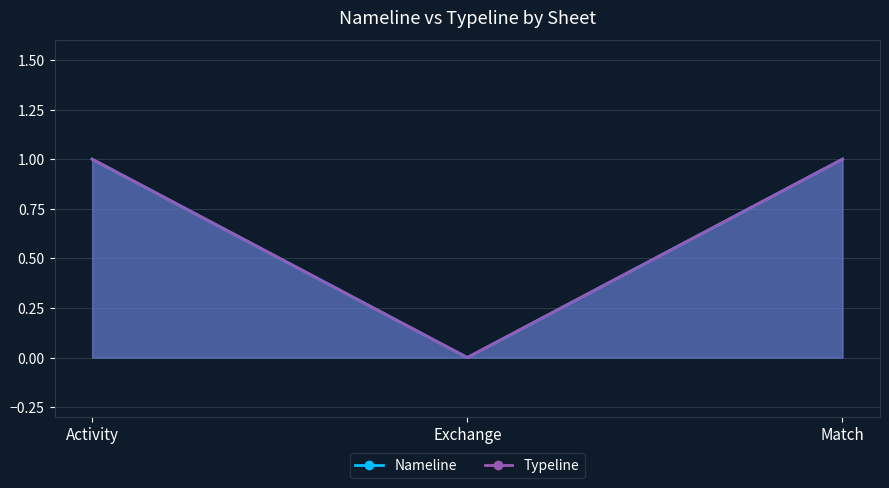

Reading left to right, list all the values displayed in this chart.

Nameline: 1	0	1
Typeline: 1	0	1